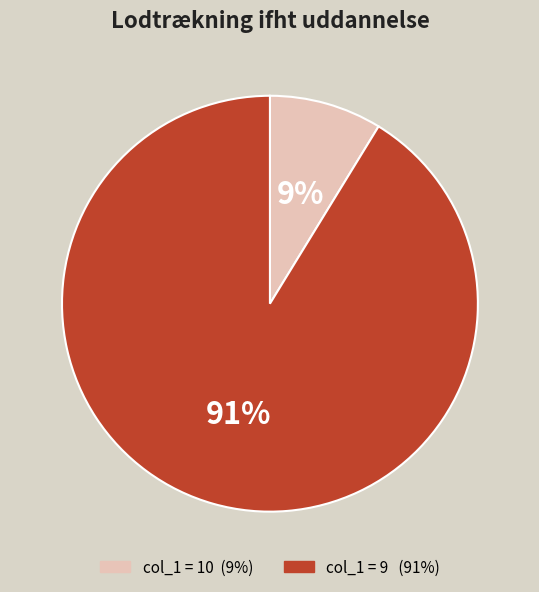

To the nearest percent, what is the average slice percentage?

50%